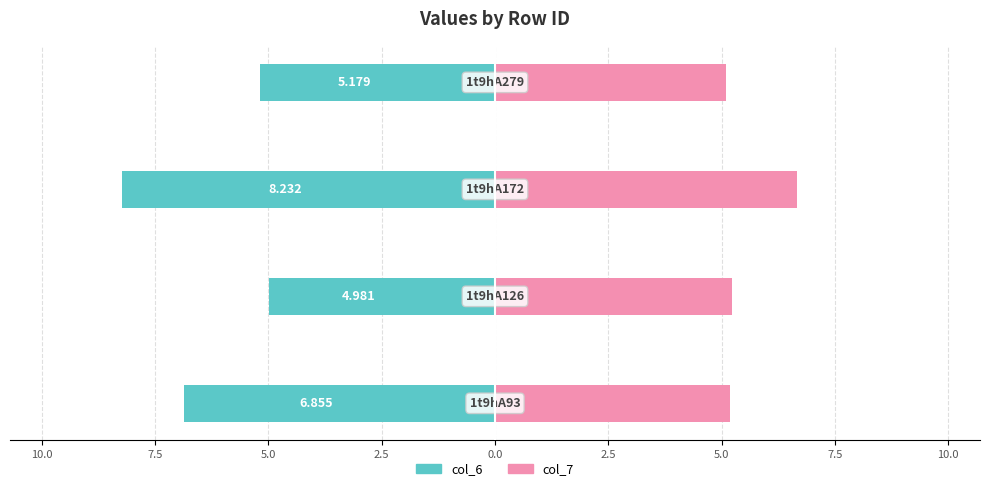

What are all the series names shown in the legend?

col_6, col_7